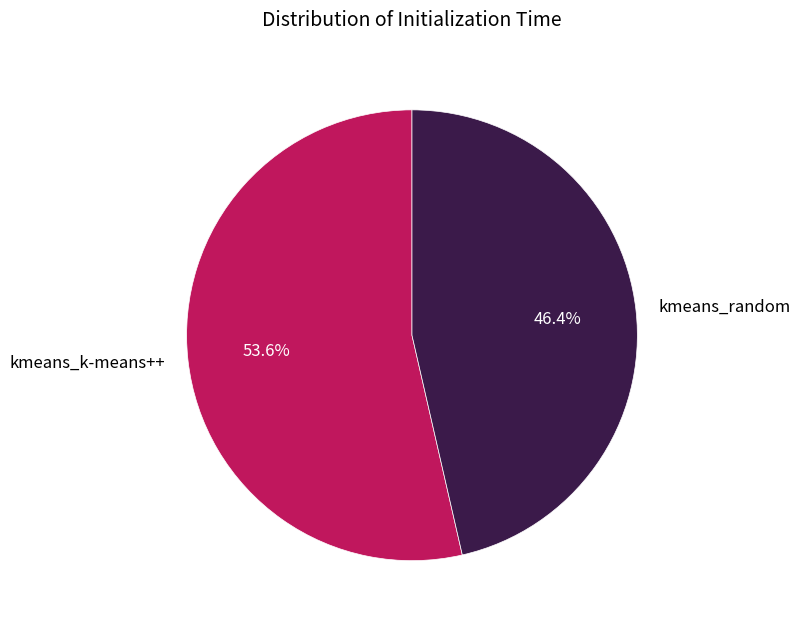

How many slices are in this pie chart?

2